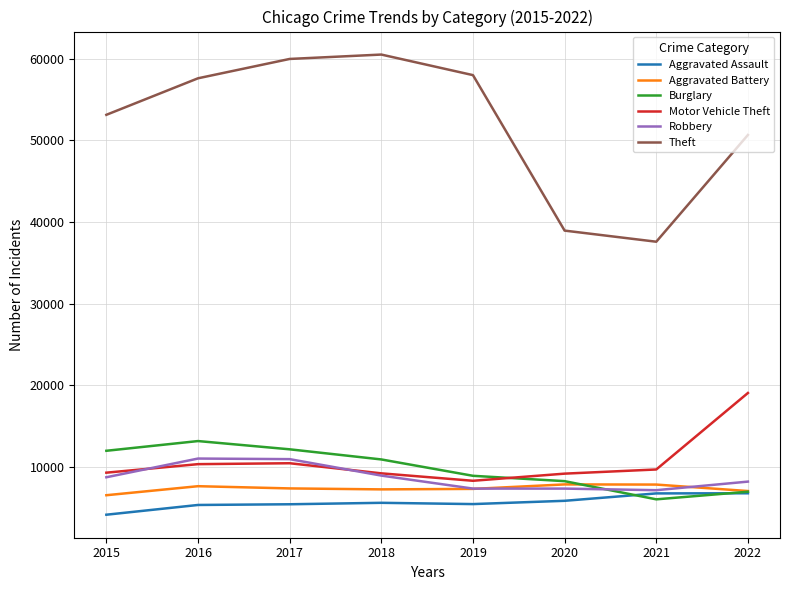

What is the total value across all series at 2021?

75213